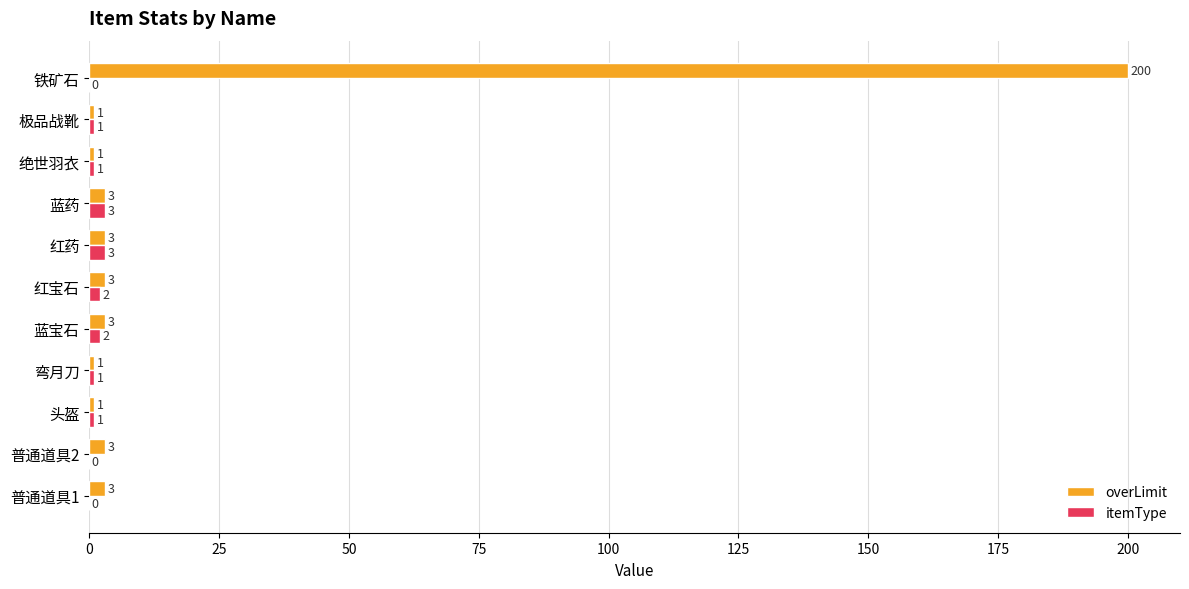

Which series has the largest range (max minus min)?

overLimit